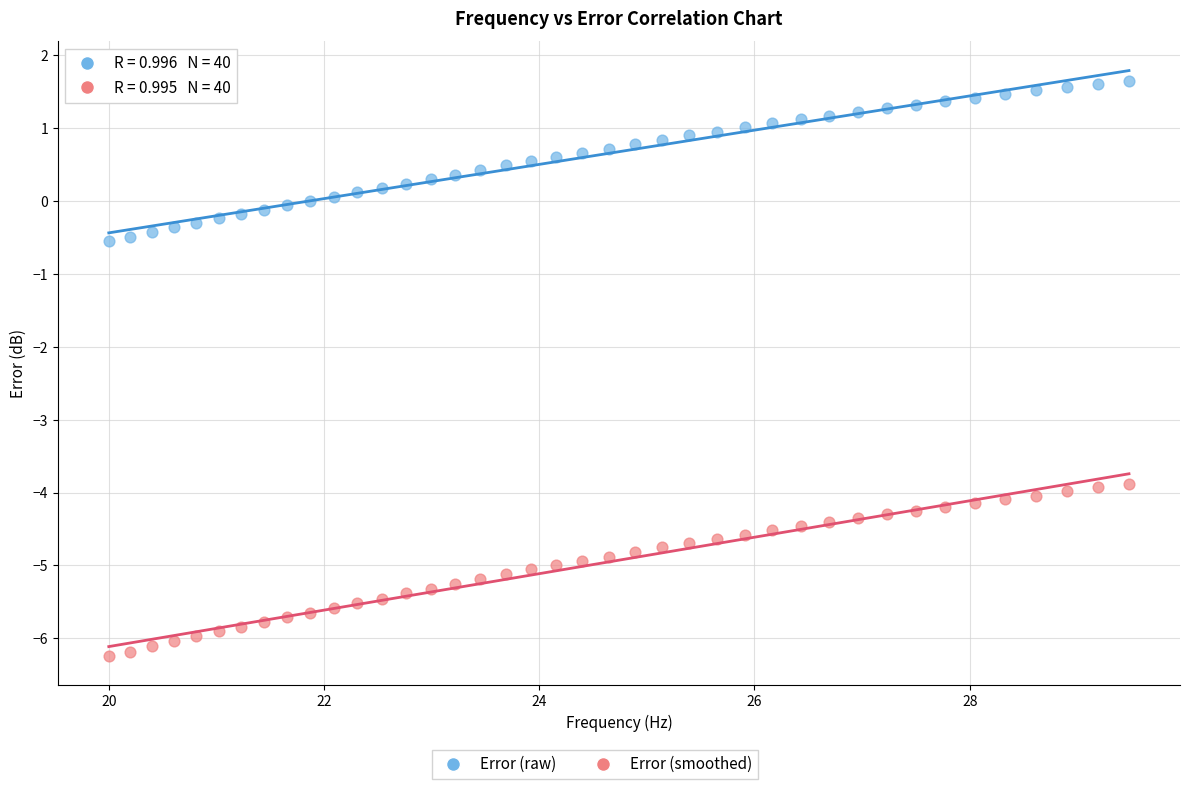

Across all data points, what is the range of X values (max minus min)?

9.5